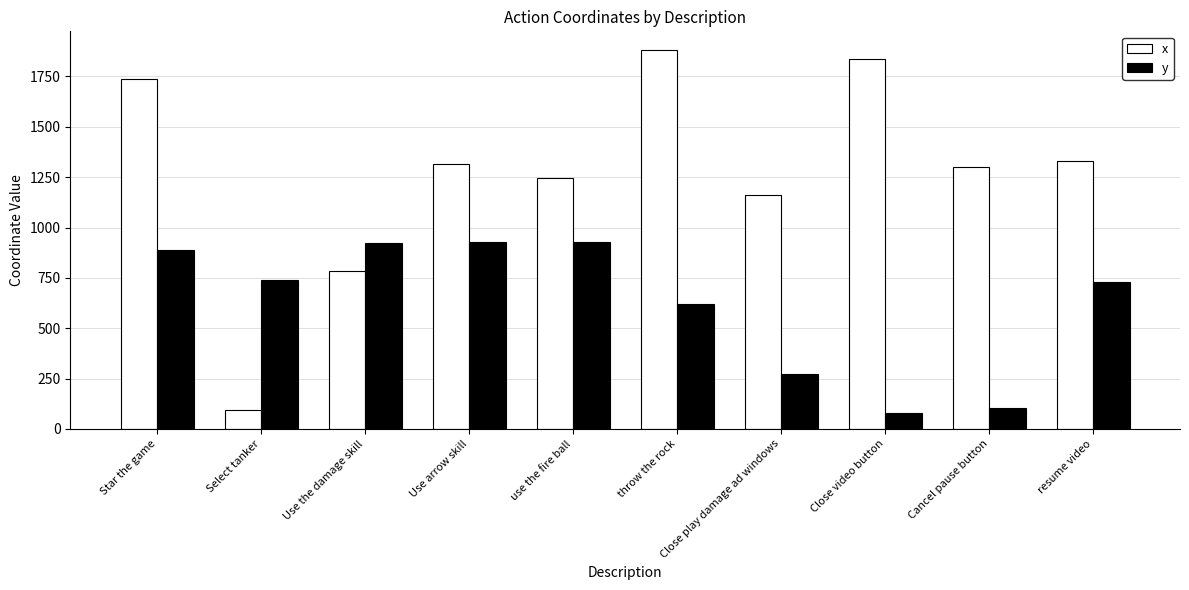

Between use the fire ball and resume video, which series saw the biggest shift?

y